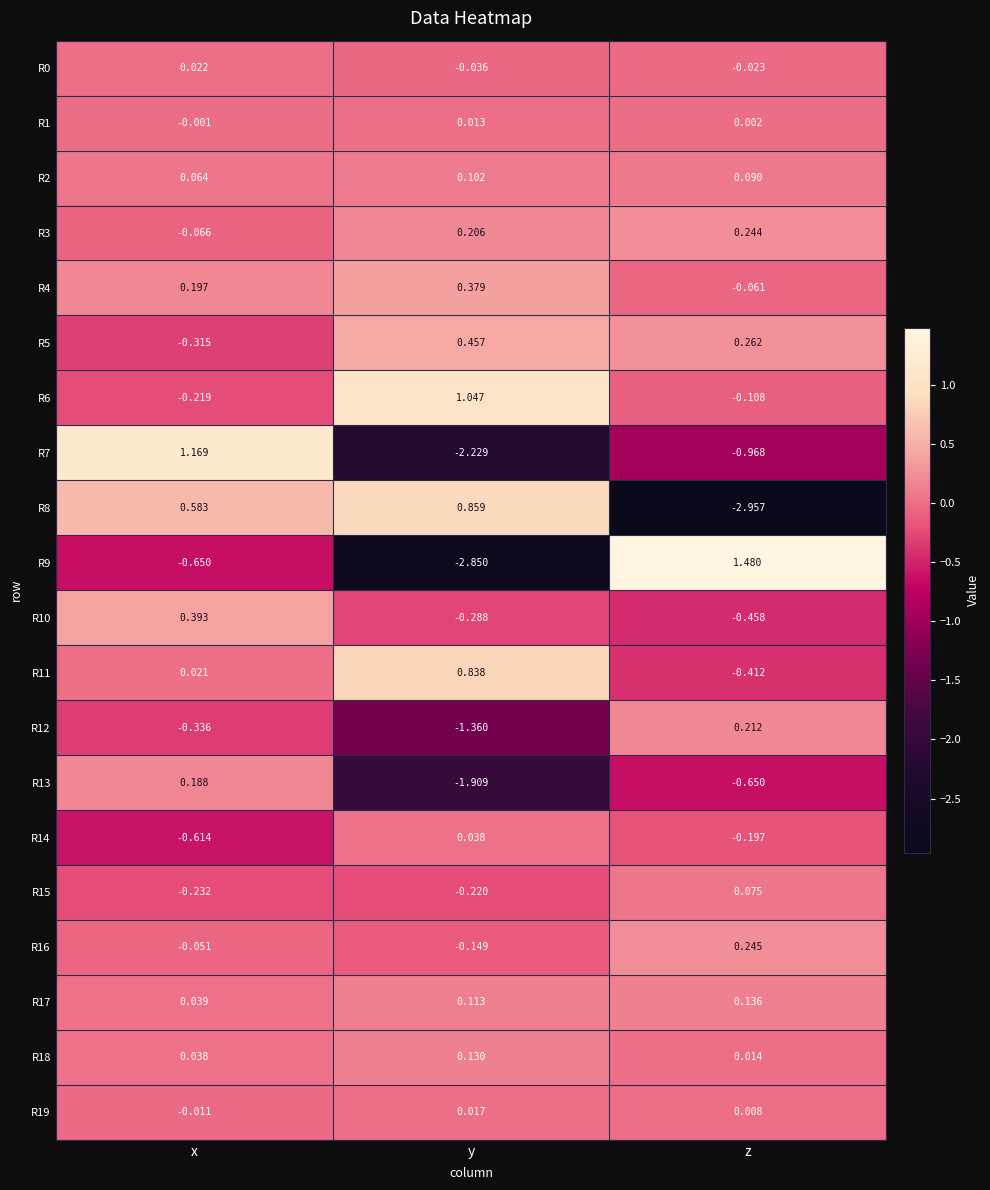

What is the difference between the highest and lowest values at y?

3.9